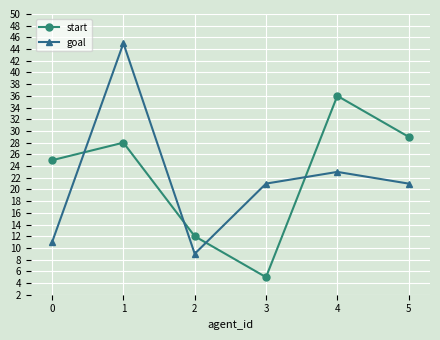

Between which two adjacent categories do start and goal first intersect?

0 and 1